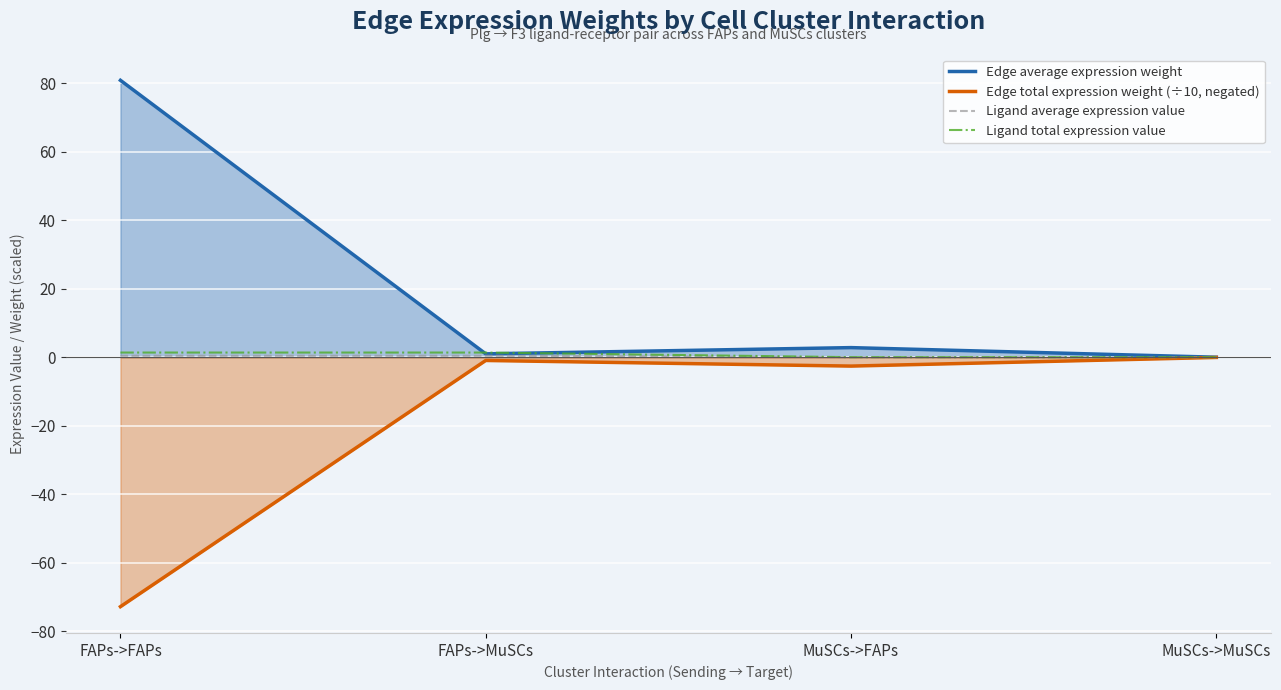

The value of Ligand total expression value at MuSCs->FAPs is 0.0. True or false?

True